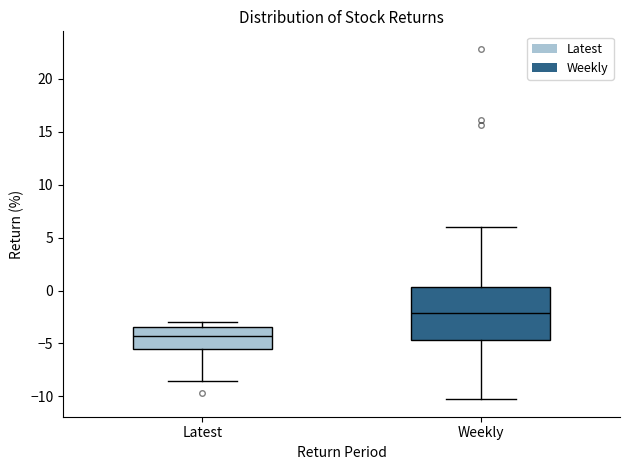

Which box is the tallest, from its lower edge to its upper edge?

Weekly